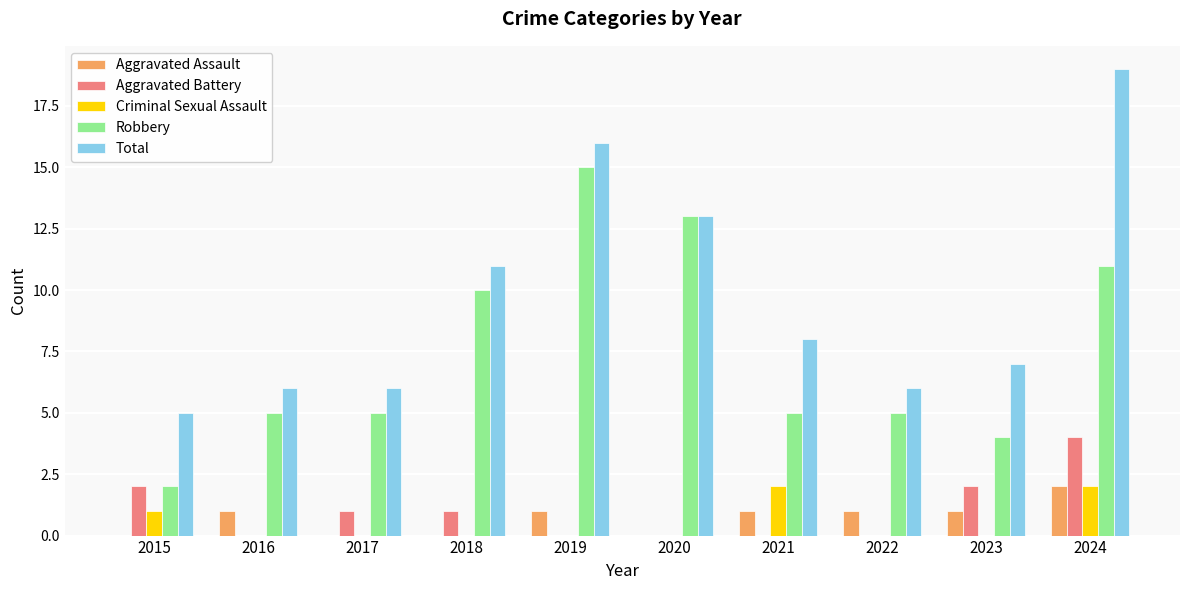

What is the greatest value displayed?

19